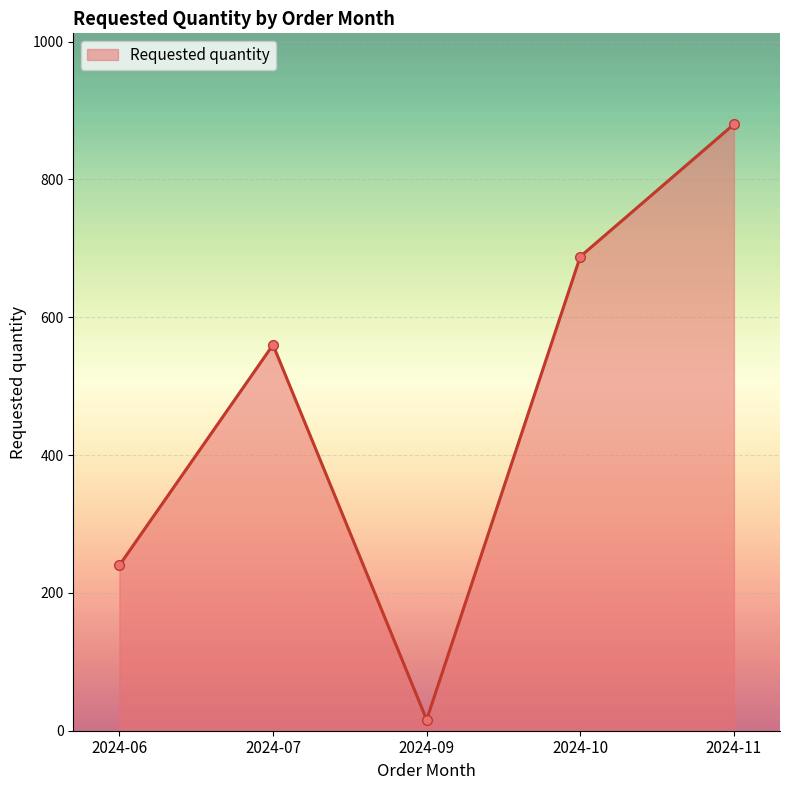

What is the maximum value shown in the chart?

880